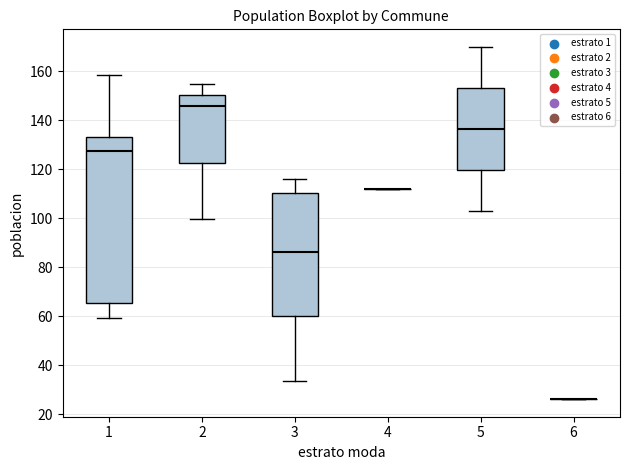

Reading left to right, transcribe this box plot: for each box, give where its median line is, the range the box spans, and where its two whiskers end, as read against the y-axis. The values are not printed on the chart, so give them approximately, as read against the axis.

1: median 128, box 66 to 134, whiskers 60 to 158
2: median 146, box 122 to 150, whiskers 100 to 154
3: median 86, box 60 to 110, whiskers 34 to 116
4: box collapsed to a line at 112, whiskers 112 to 112
5: median 136, box 120 to 154, whiskers 104 to 170
6: box collapsed to a line at 26, whiskers 26 to 26